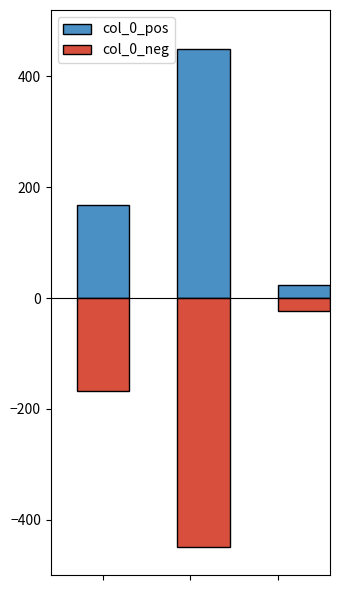

List the series in order of their overall mean, highest first.

col_0_pos, col_0_neg